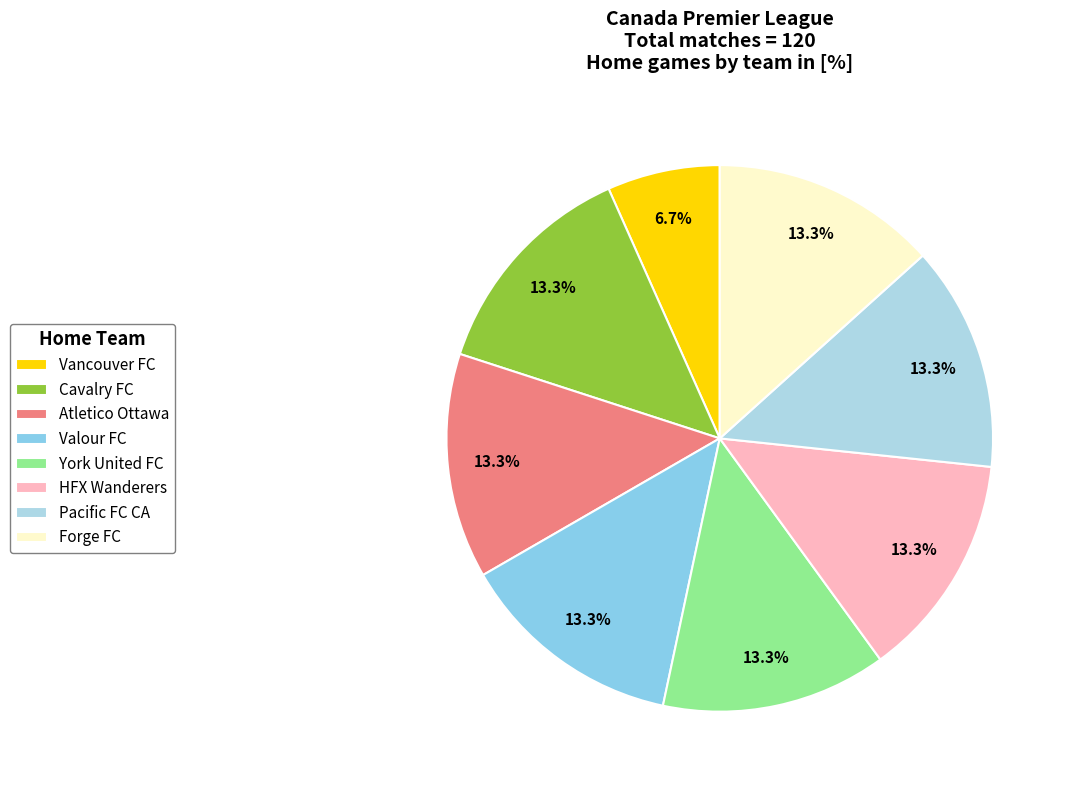

To the nearest percent, what is the combined percentage of Pacific FC CA and Forge FC?

27%